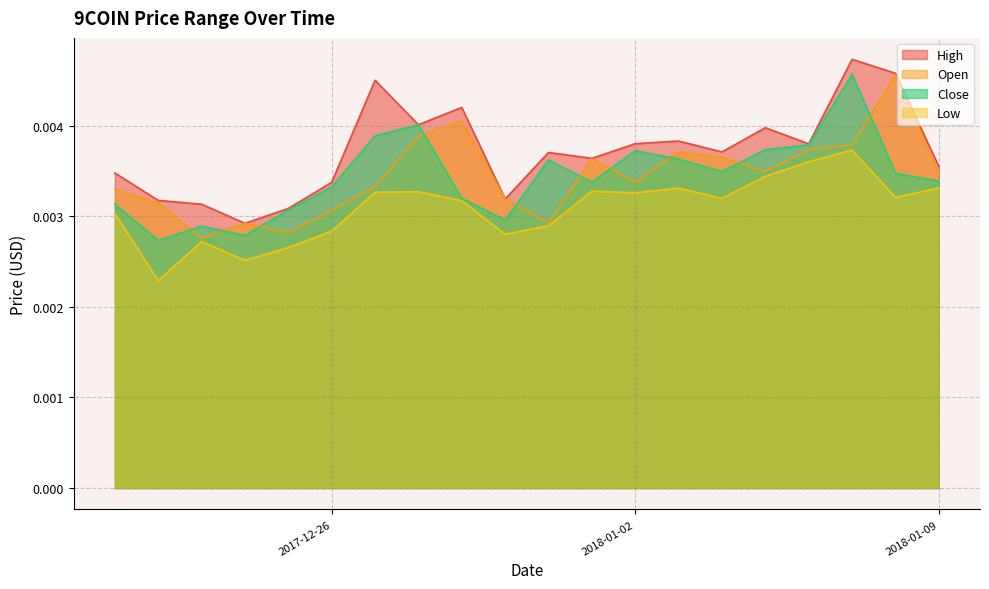

The value of Close at 2017-12-31 is 0.0. True or false?

False